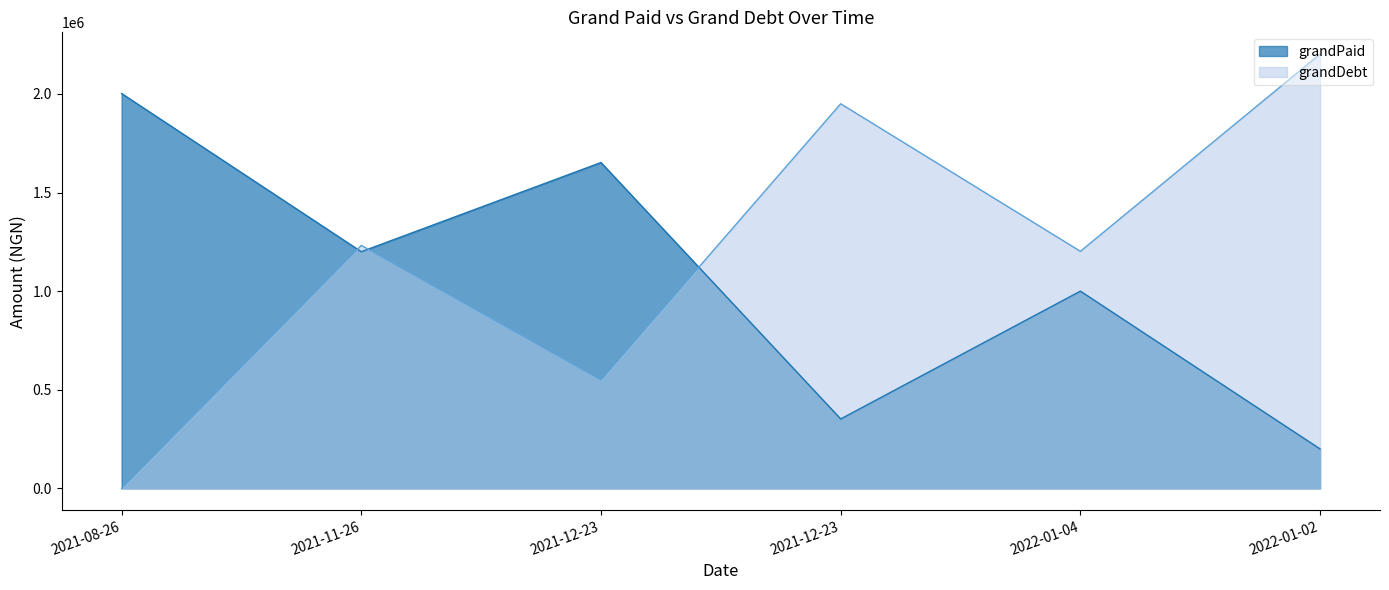

True or false: grandDebt has a value of 378107 at 2022-01-04.

False